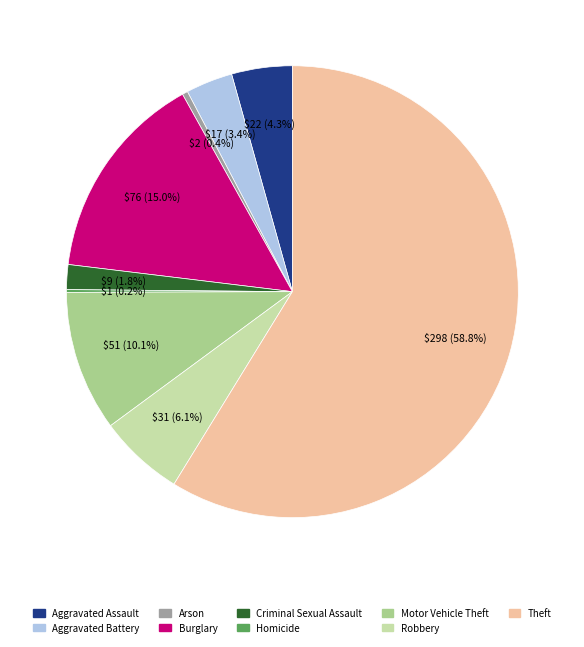

Do Theft and Criminal Sexual Assault together represent more than half of the pie?

Yes